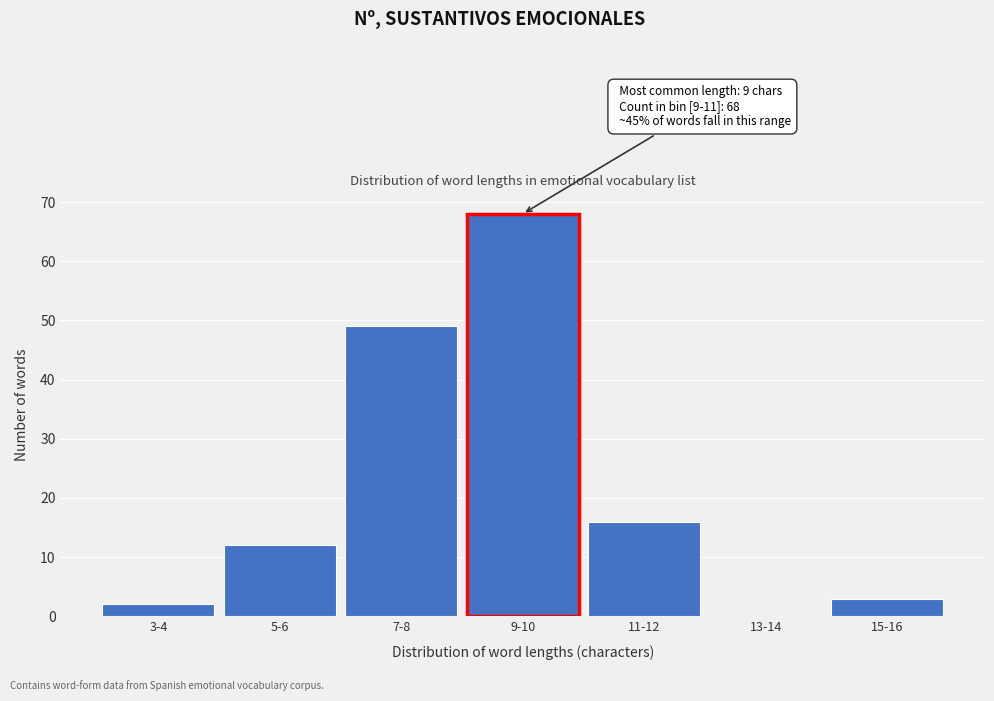

Reading left to right, extract all data points from this chart.

3-4=2	5-6=12	7-8=49	9-10=68	11-12=16	13-14=0	15-16=3